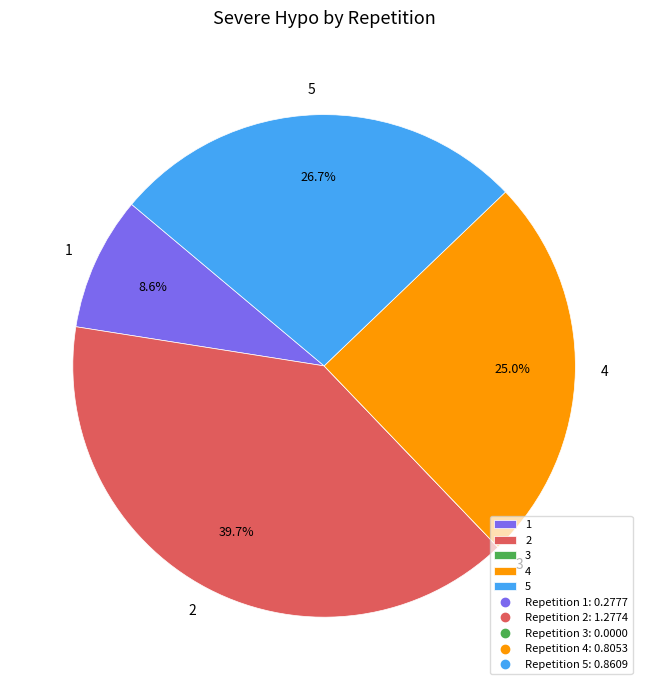

Does any single category account for the majority?

No